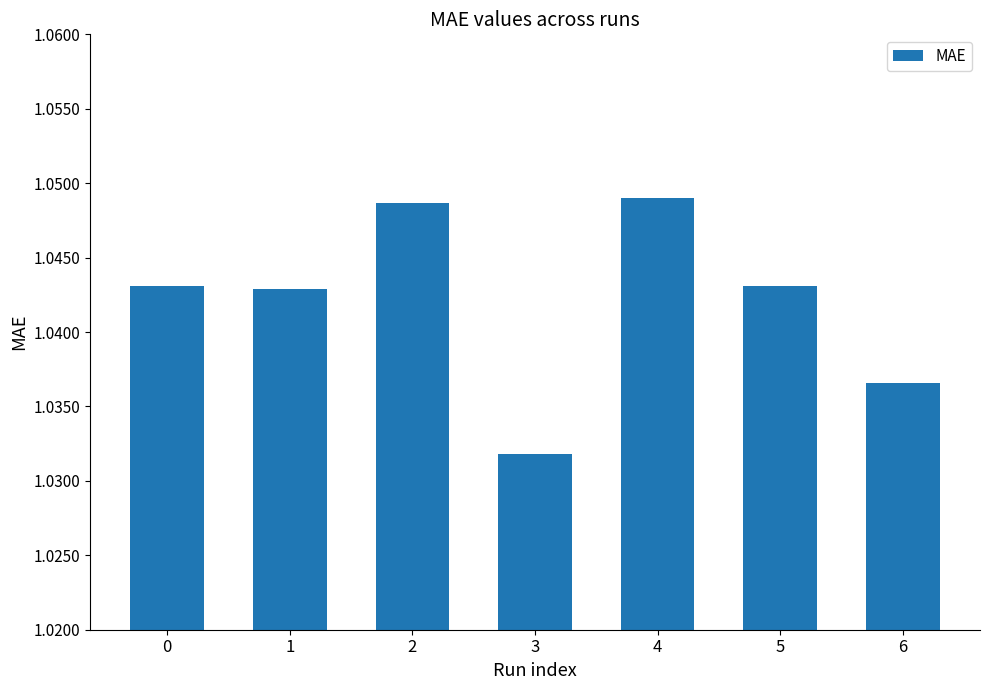

The value at 2 is 0.5. True or false?

False